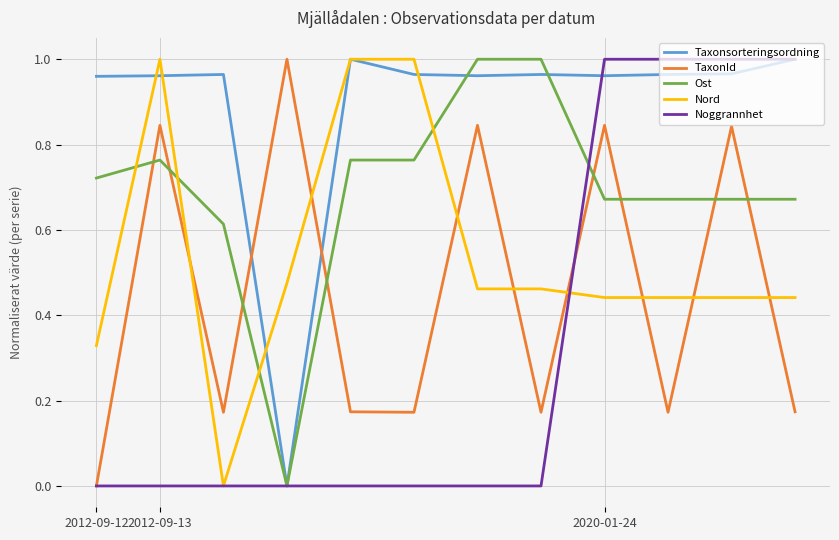

Which series has the largest total across all categories?

Taxonsorteringsordning